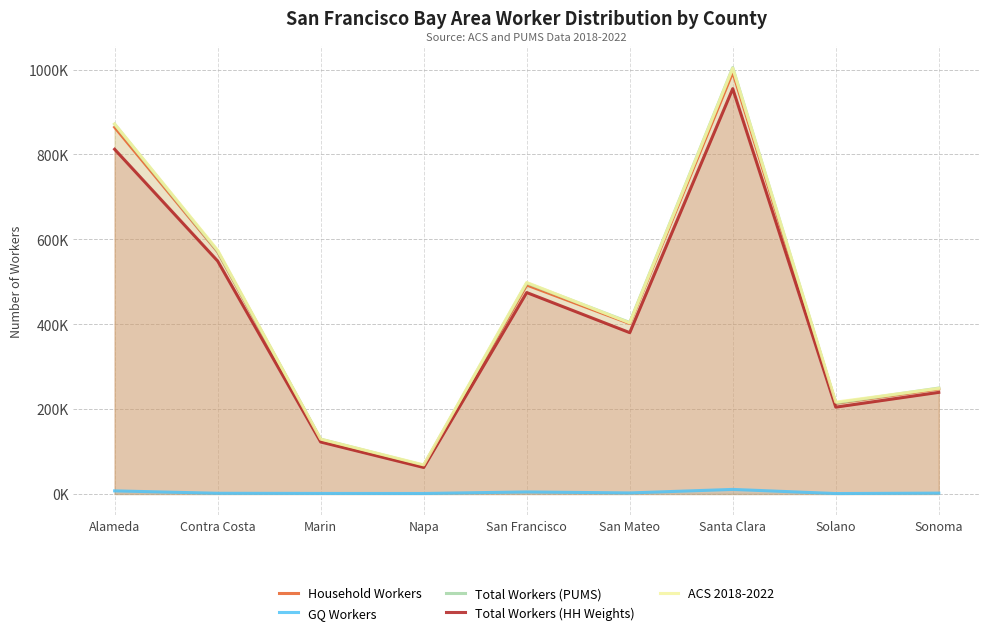

What is the maximum value for Total Workers (PUMS)?

1004412